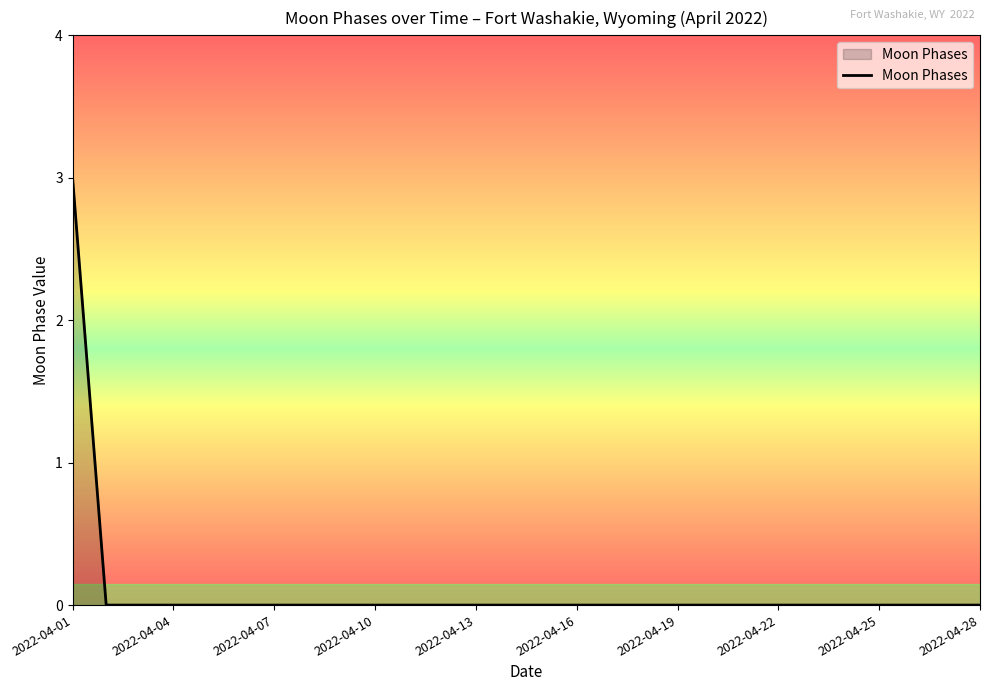

What is the maximum value shown in the chart?

3